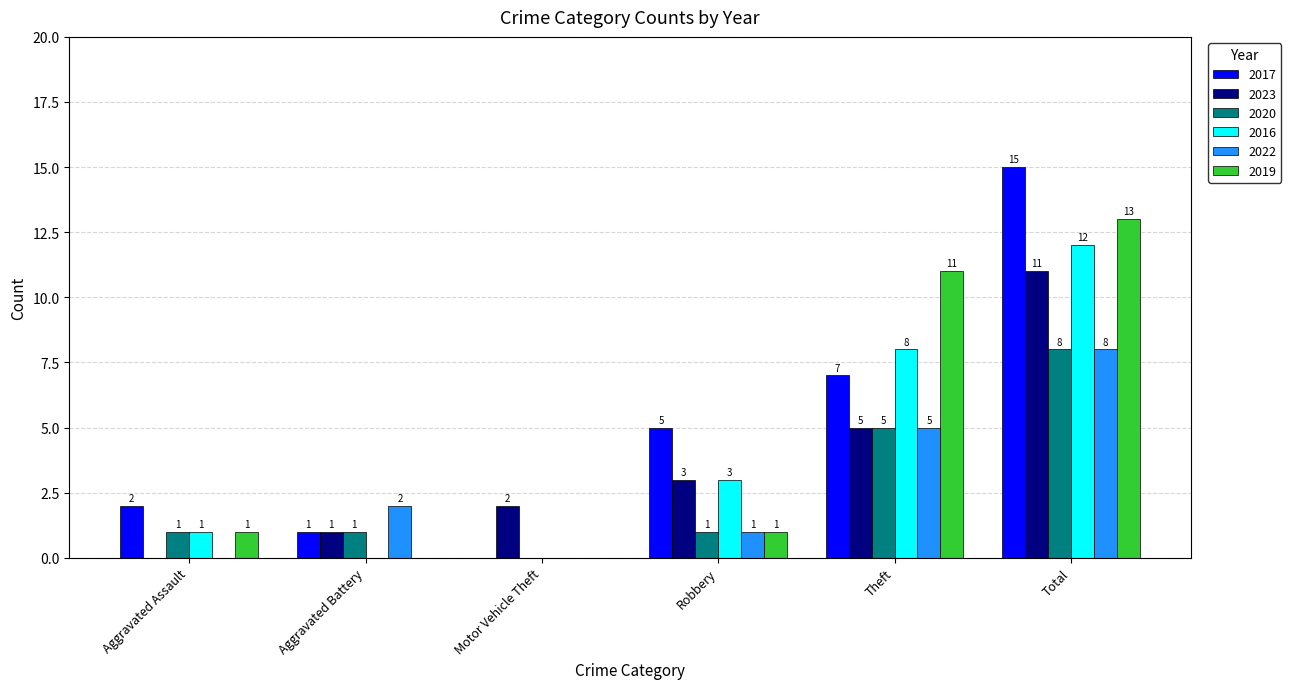

The value of 2017 at Aggravated Assault is 3. True or false?

False